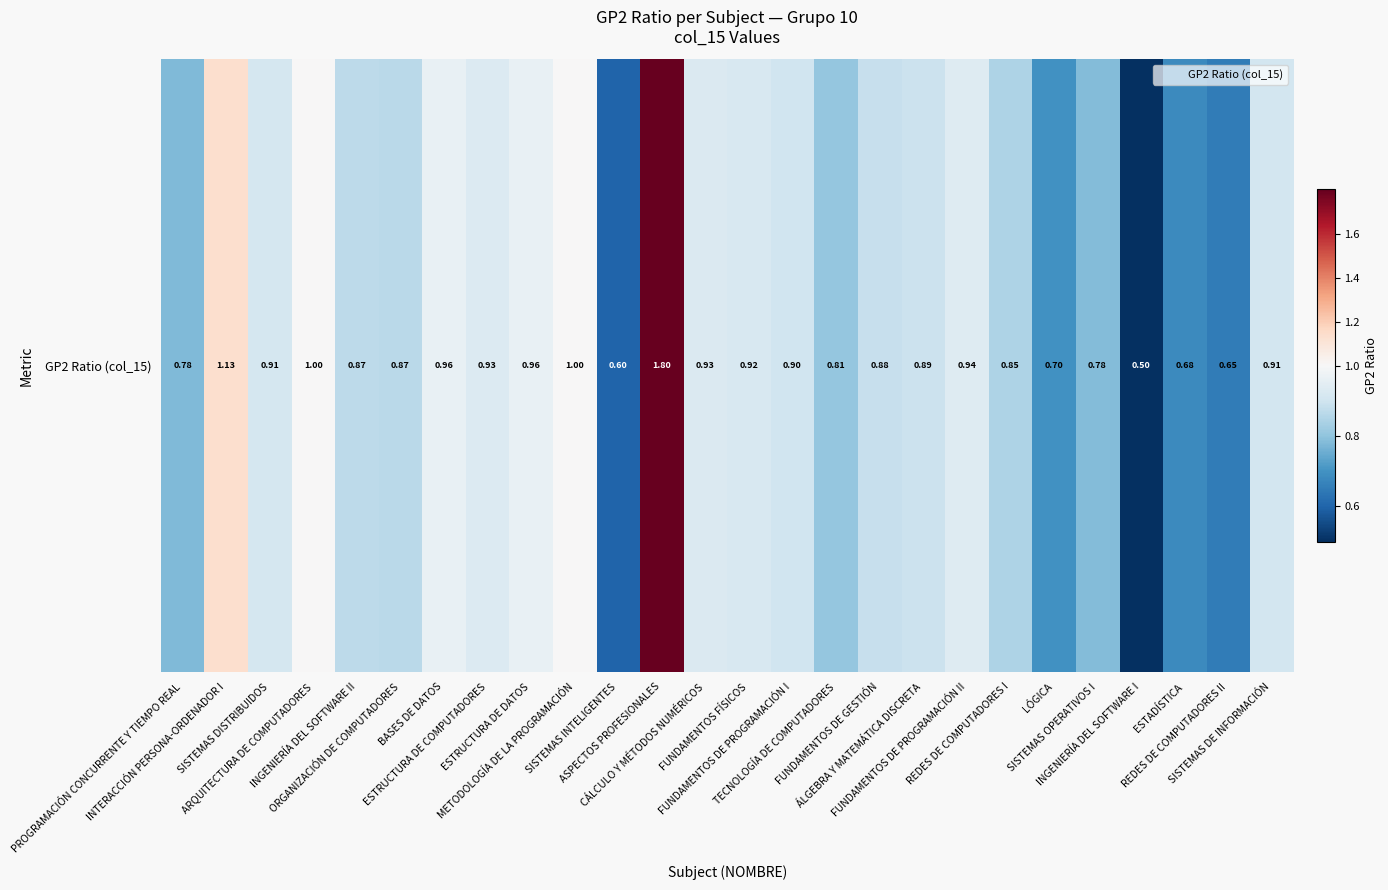

Which has a higher value, ESTRUCTURA DE DATOS or INGENIERÍA DEL SOFTWARE II?

ESTRUCTURA DE DATOS